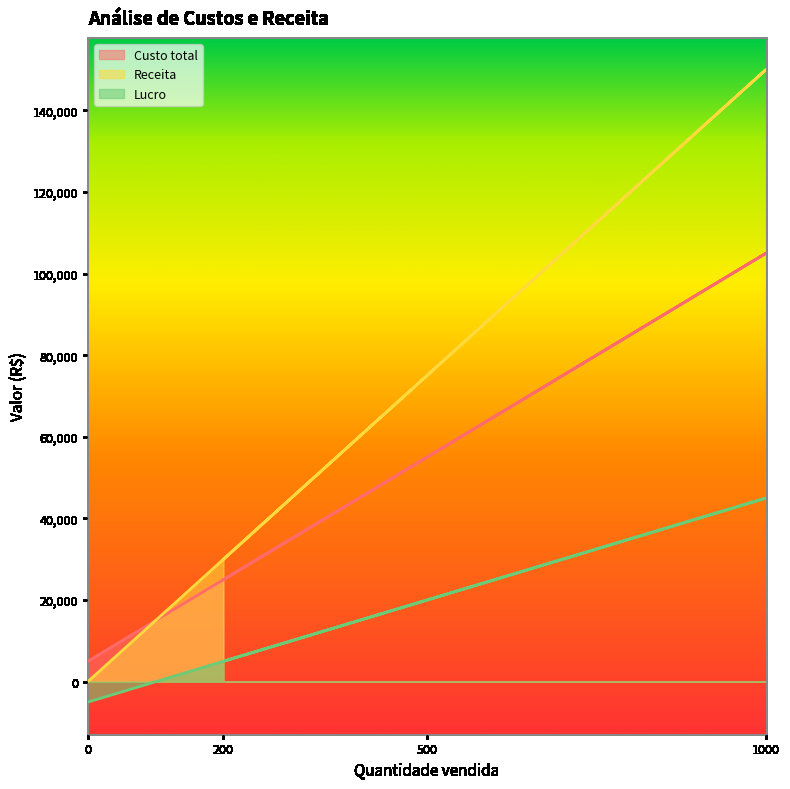

Is it true that Custo total equals 26891 at 1000?

False